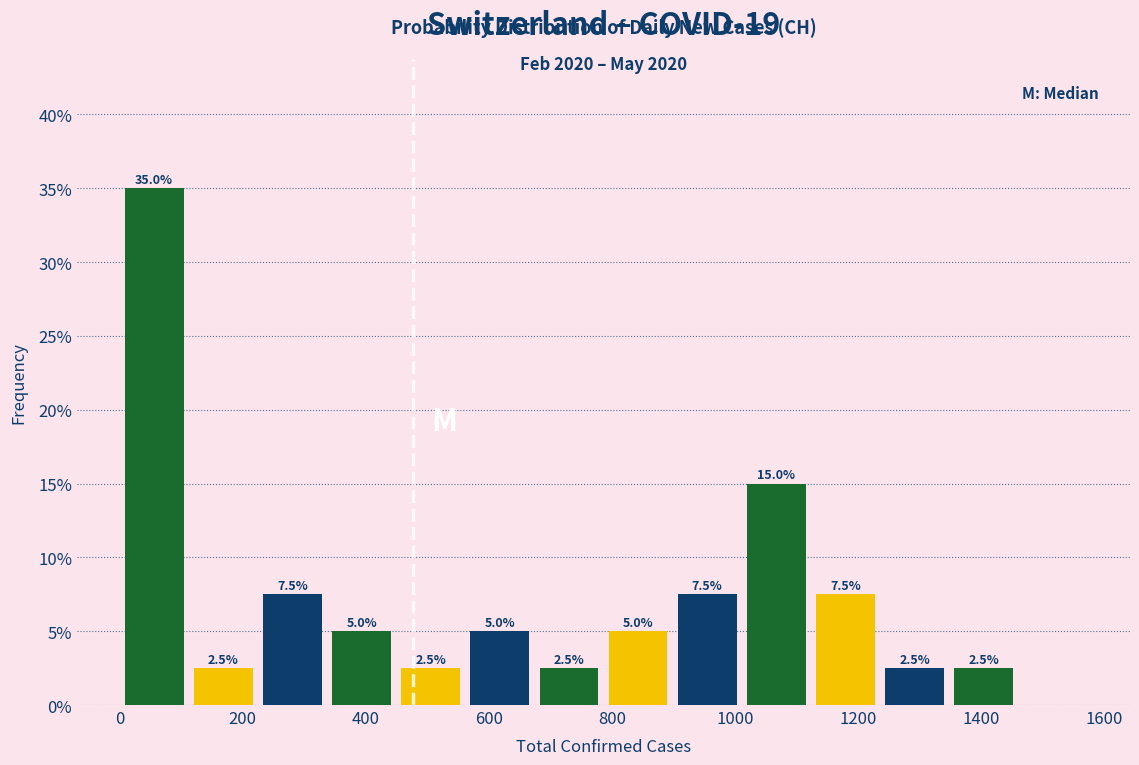

Which range on the x-axis has the tallest bar?

0 to 120